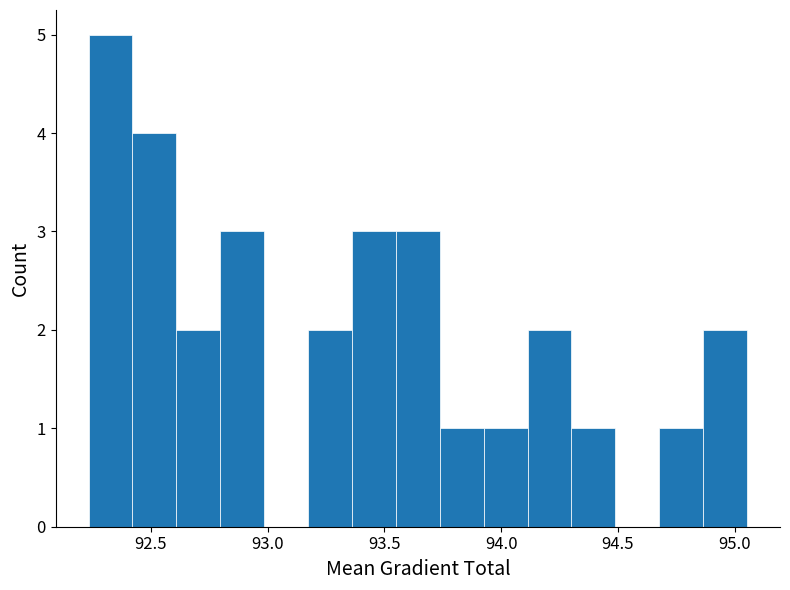

Read against the x-axis, roughly where is the centre of the tallest bar?

92.35